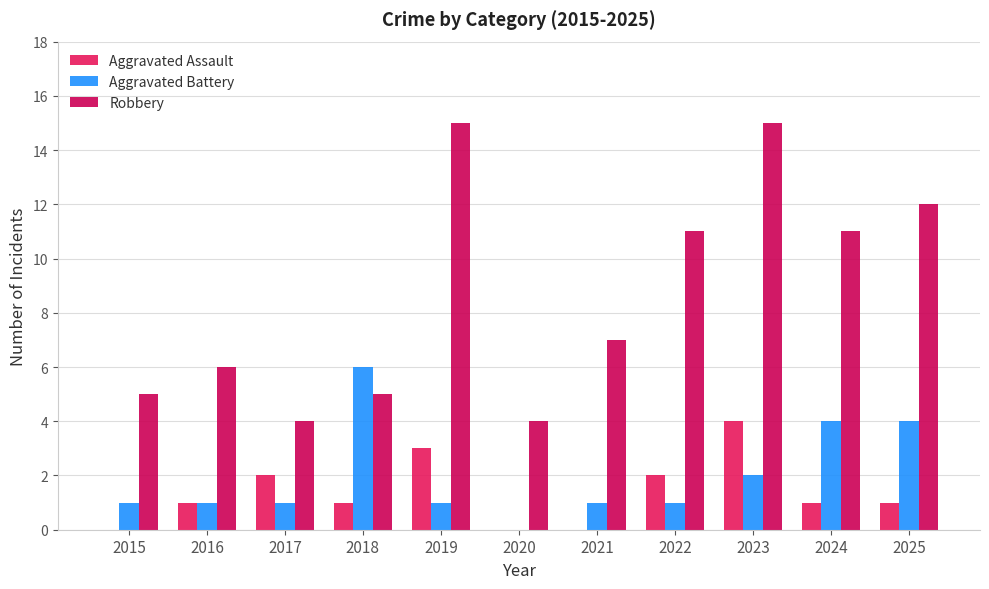

How many data points does each series have?

11